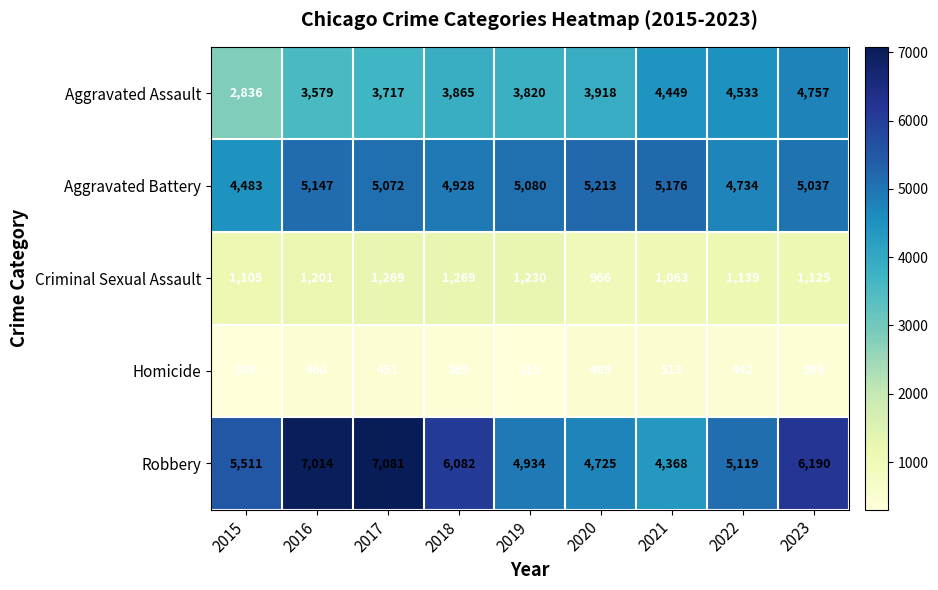

Between 2017 and 2019, which series saw the biggest shift?

Robbery